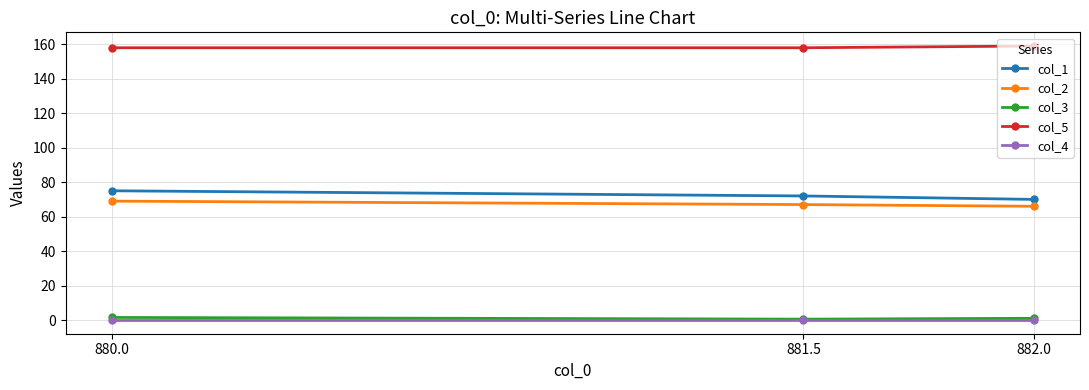

Is this an area chart (filled region under the line)?

No